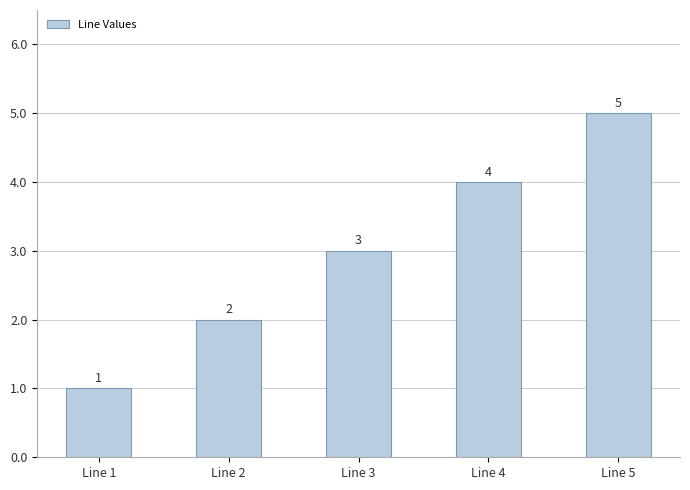

What is the value of the 5th bar from the left?

5